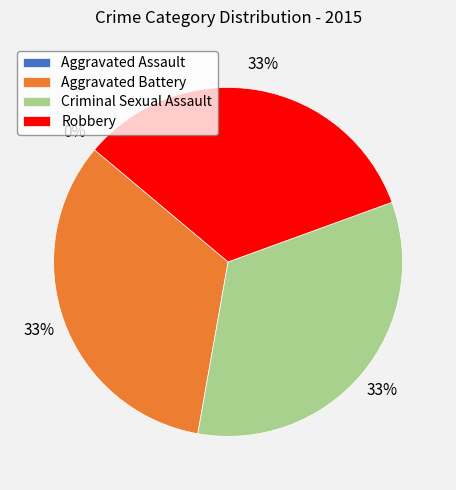

Which has a higher value, Aggravated Battery or Aggravated Assault?

Aggravated Battery